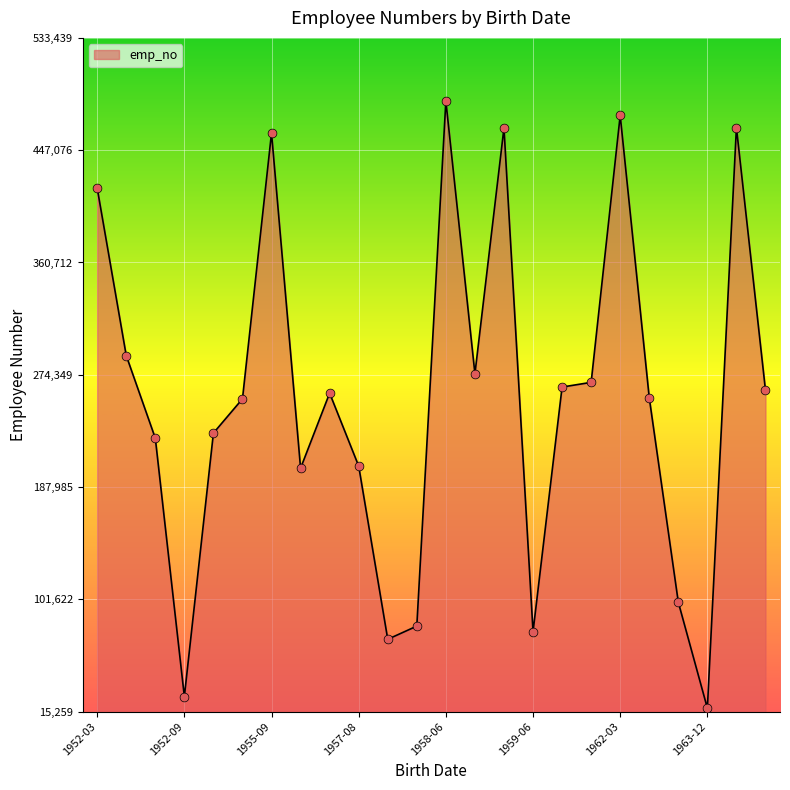

What is the greatest value displayed?

484945